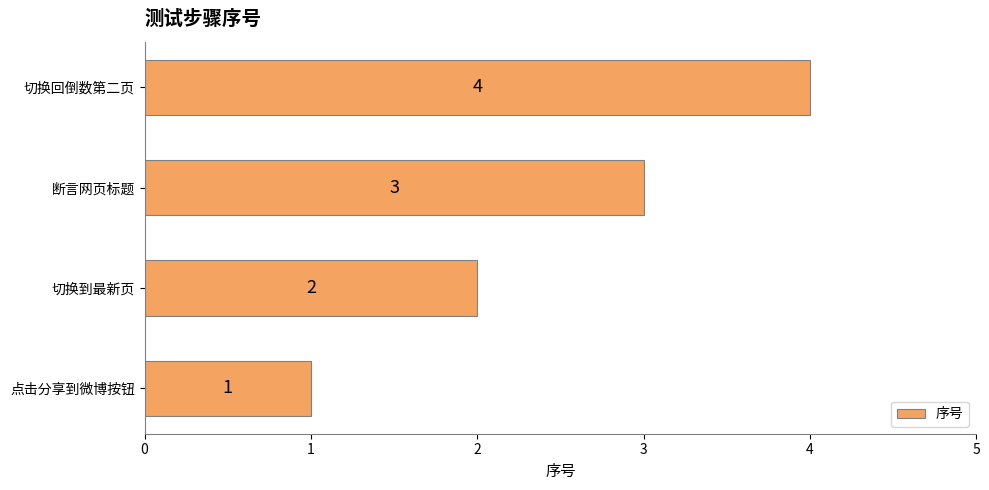

True or false: the data shows 4 at 断言网页标题.

False